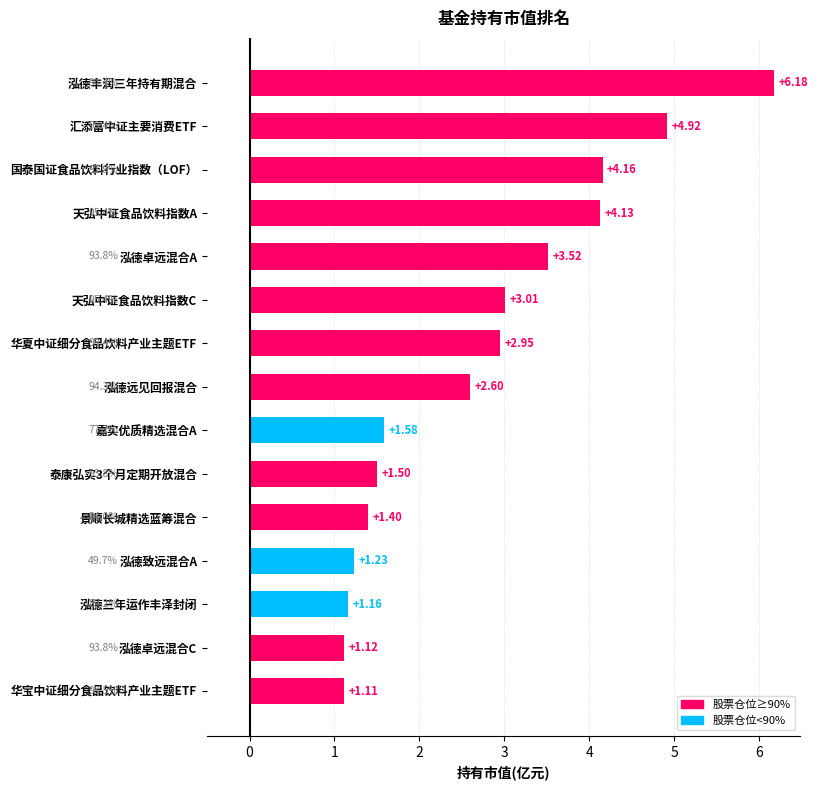

What is the difference between the maximum and second lowest values?

5.1